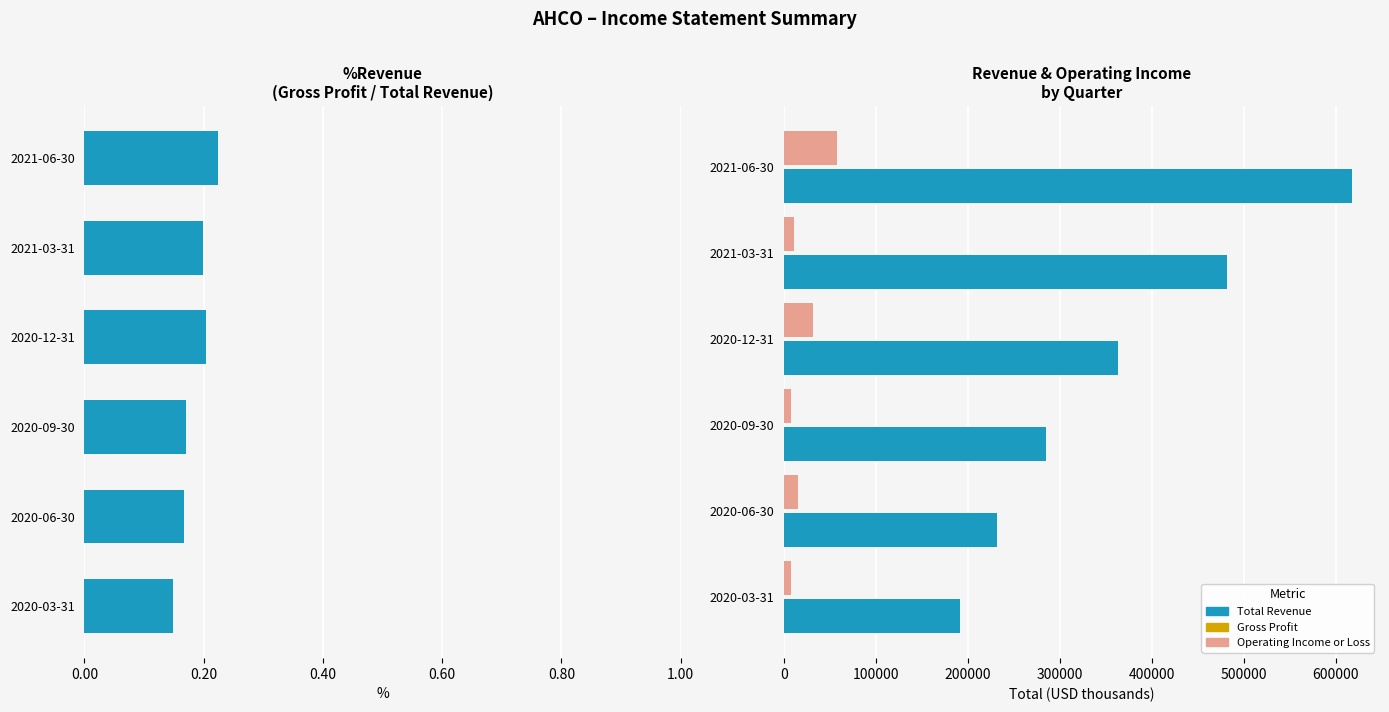

List the series in order of their peak value, highest first.

Total Revenue, Operating Income or Loss, Gross Profit %